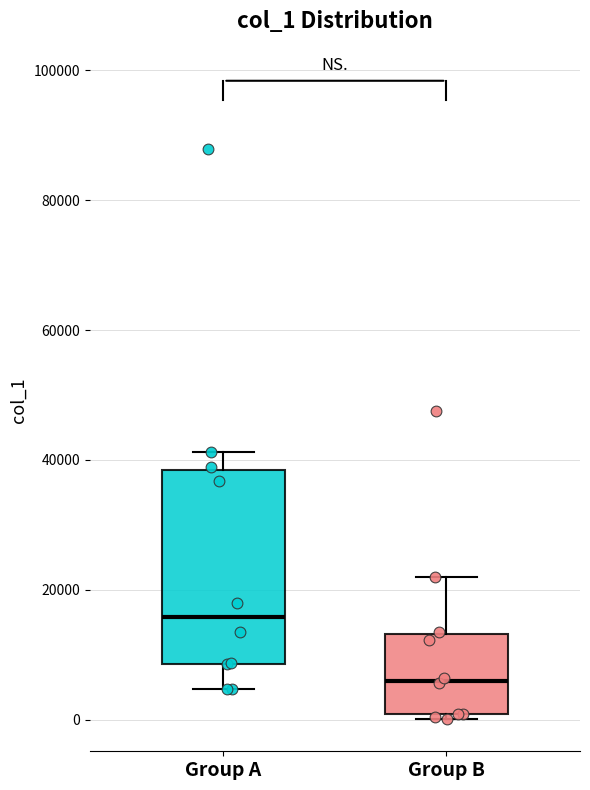

Reading left to right, transcribe this box plot: for each box, give where its median line is, the range the box spans, and where its two whiskers end, as read against the y-axis. The values are not printed on the chart, so give them approximately, as read against the axis.

Group A: median 16000, box 8000 to 38000, whiskers 4000 to 42000
Group B: median 6000, box 0 to 14000, whiskers 0 (just below the box's lower edge) to 22000